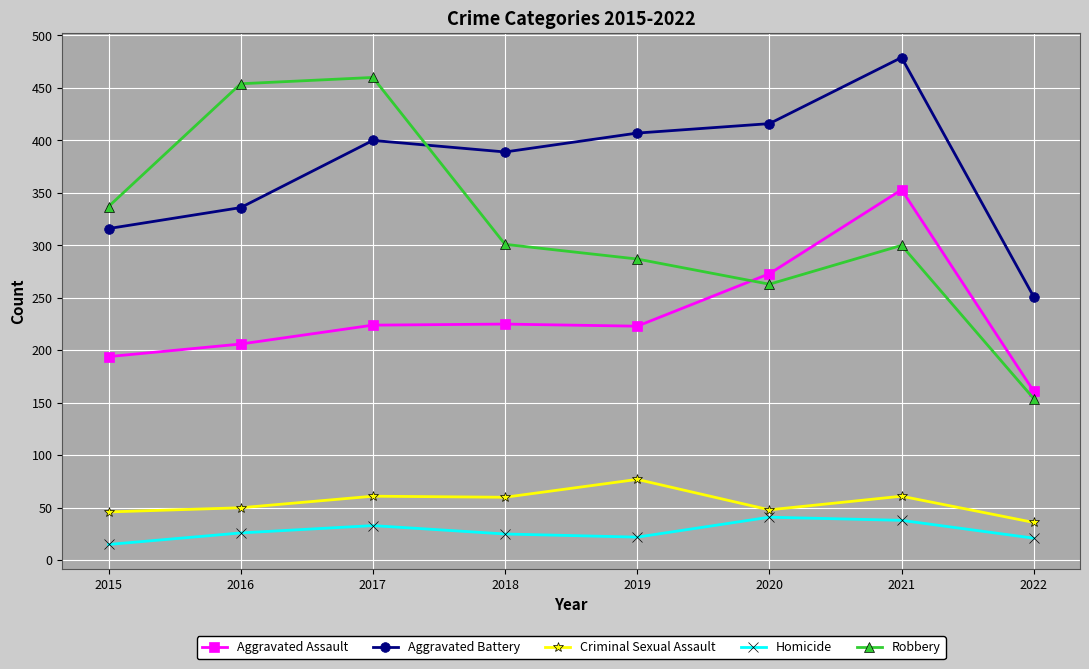

In Robbery, how many points are higher than both neighbors (excluding endpoints)?

2